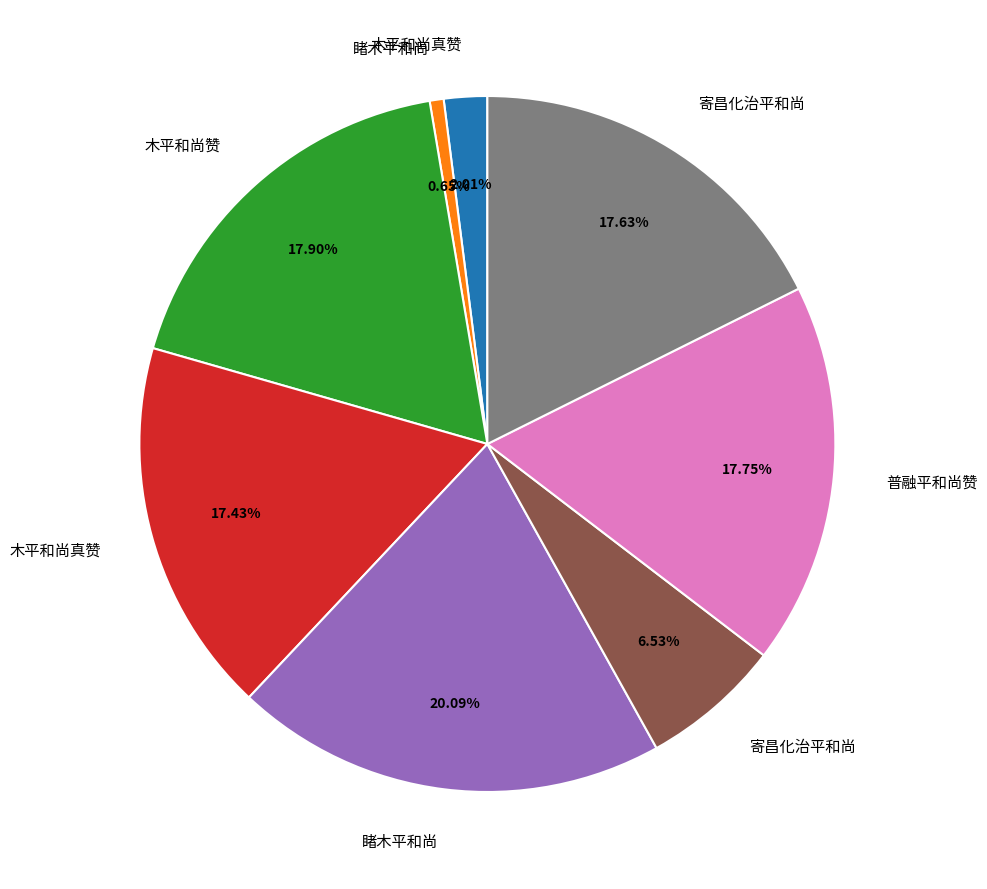

Is there any slice that represents more than half of the pie?

No